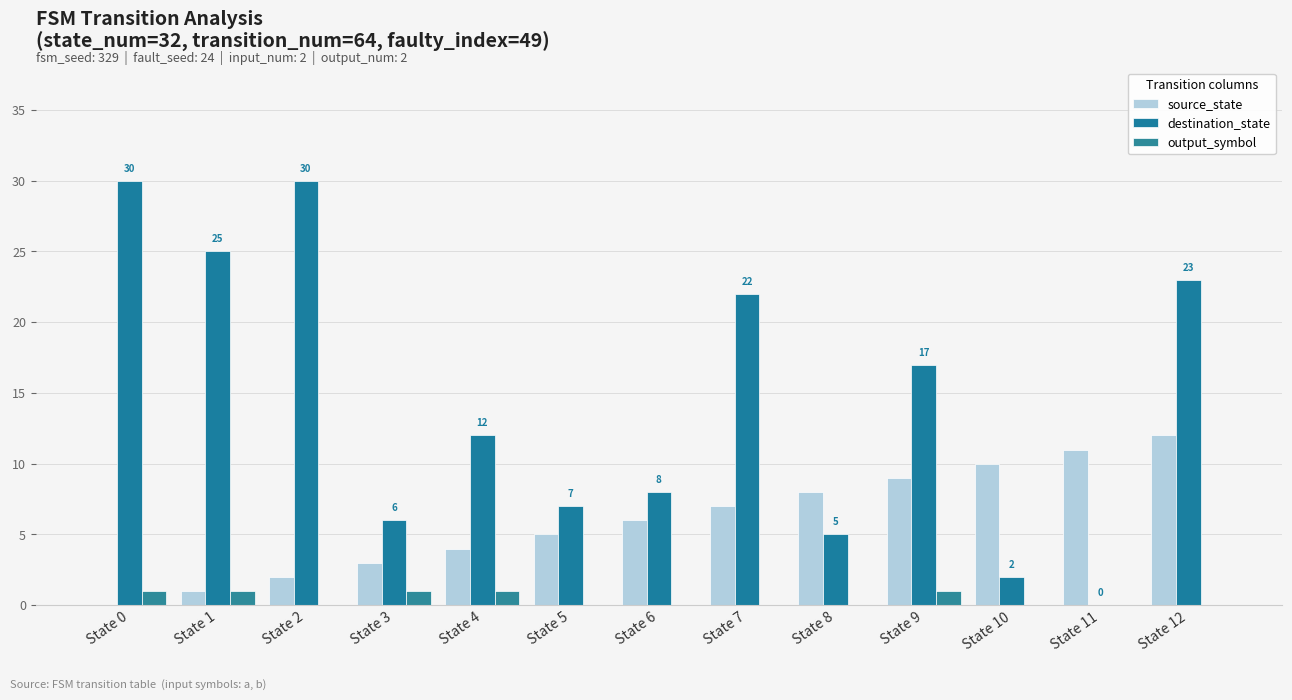

Count the number of data series in this chart.

3